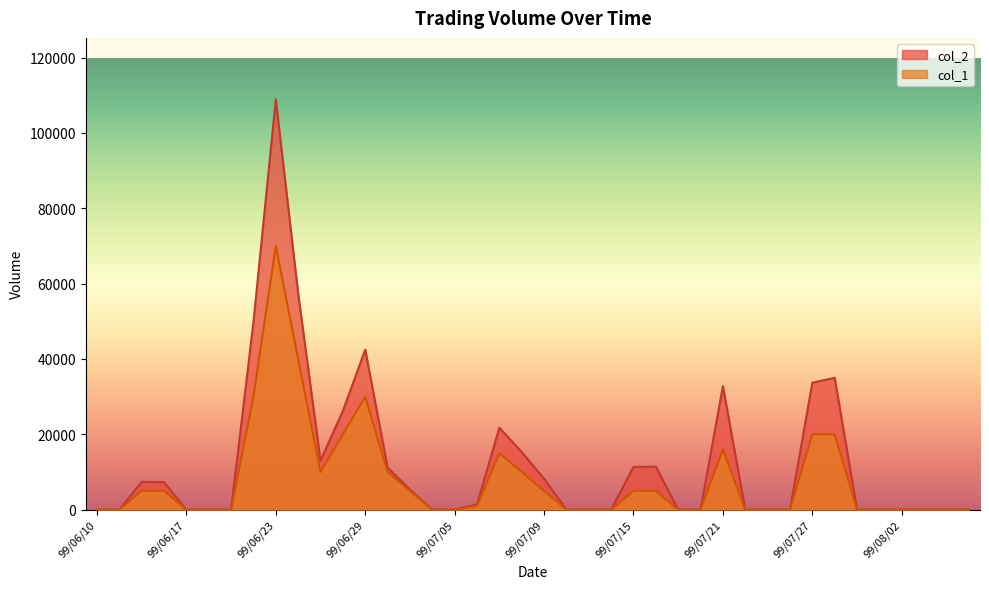

What is the sum of the col_1 values at 99/07/01 and 99/07/22?

5000